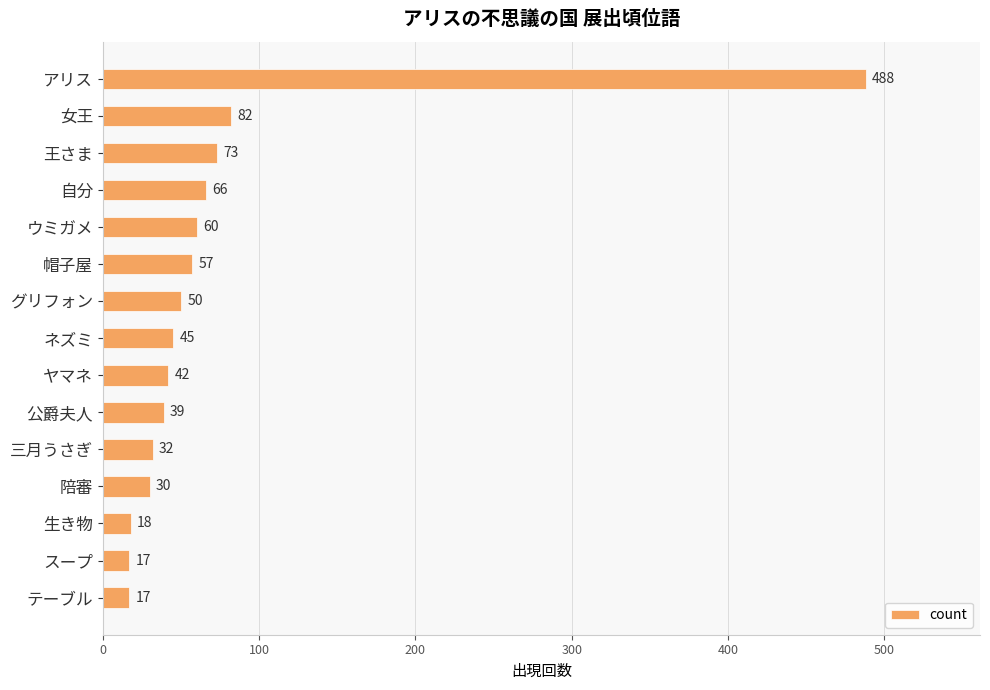

Reading top to bottom, transcribe all the data shown in this chart.

アリス=488	女王=82	王さま=73	自分=66	ウミガメ=60	帽子屋=57	グリフォン=50	ネズミ=45	ヤマネ=42	公爵夫人=39	三月うさぎ=32	陪審=30	生き物=18	スープ=17	テーブル=17